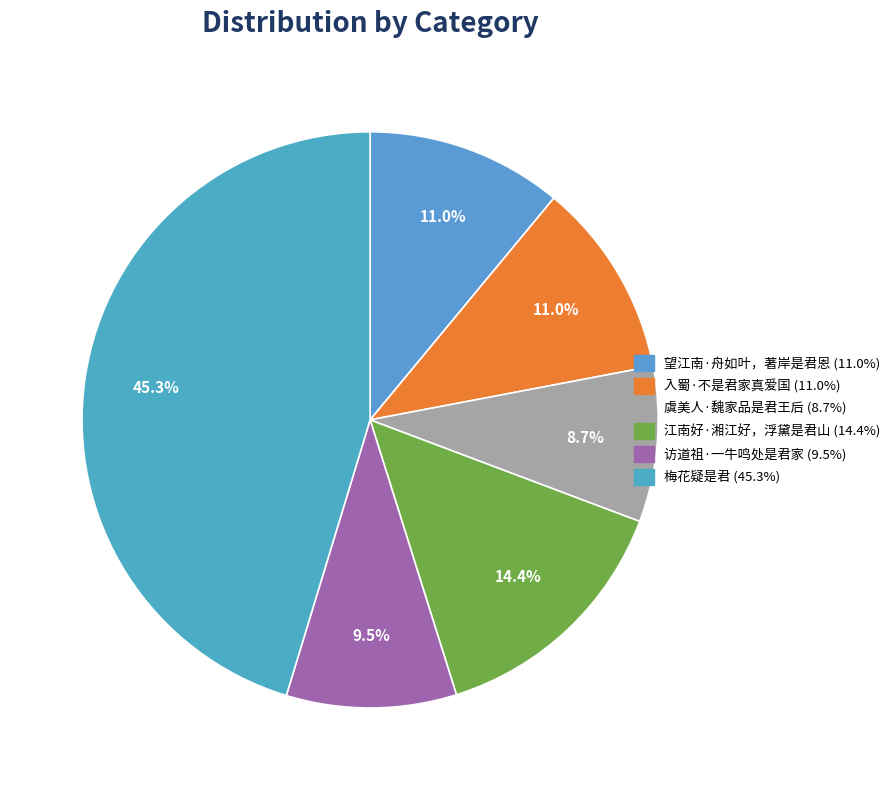

What percentage do 入蜀·不是君家真爱国 and 梅花疑是君 together represent?

56.3%